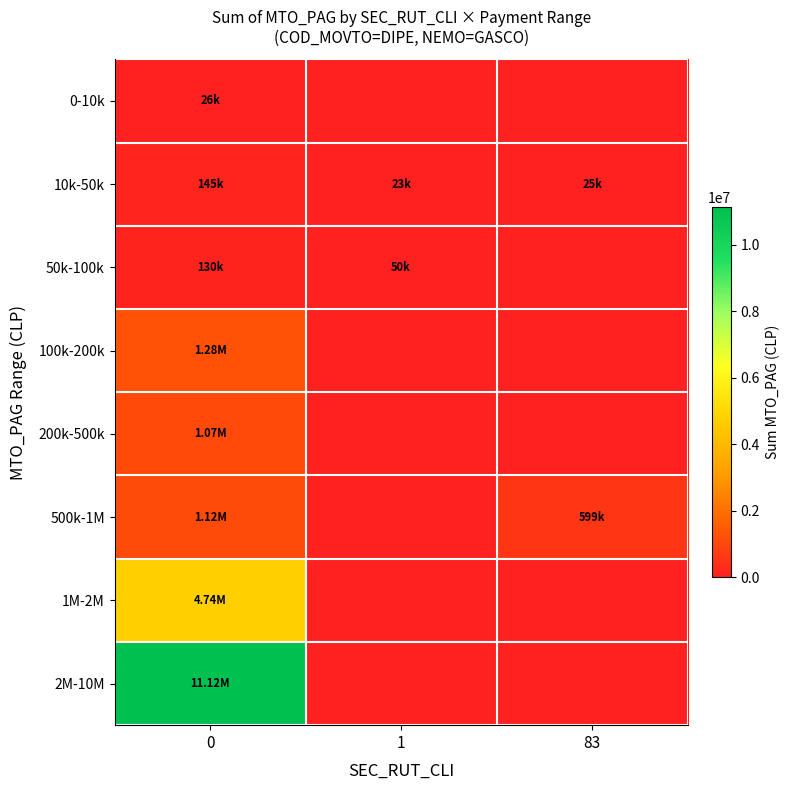

How many series are shown in this chart?

8